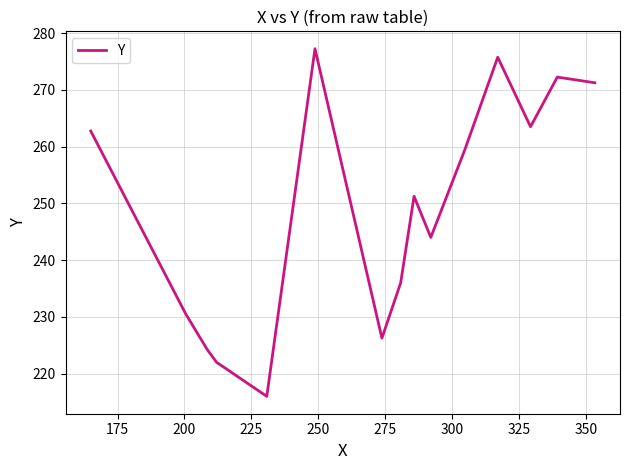

What is the minimum value shown in the chart?

216.0